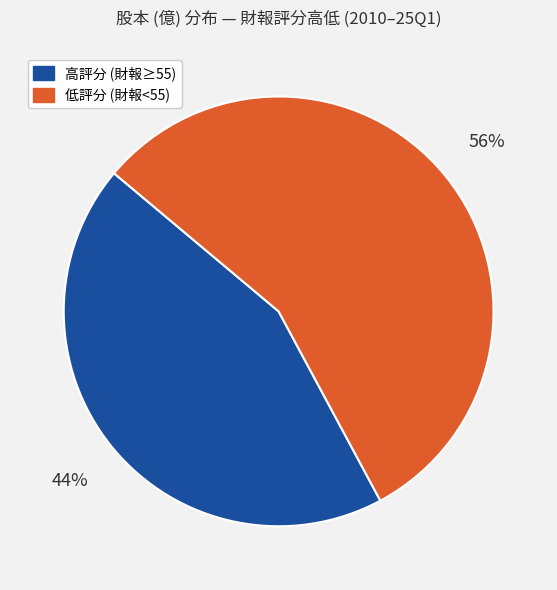

Count the number of slices in the pie.

2